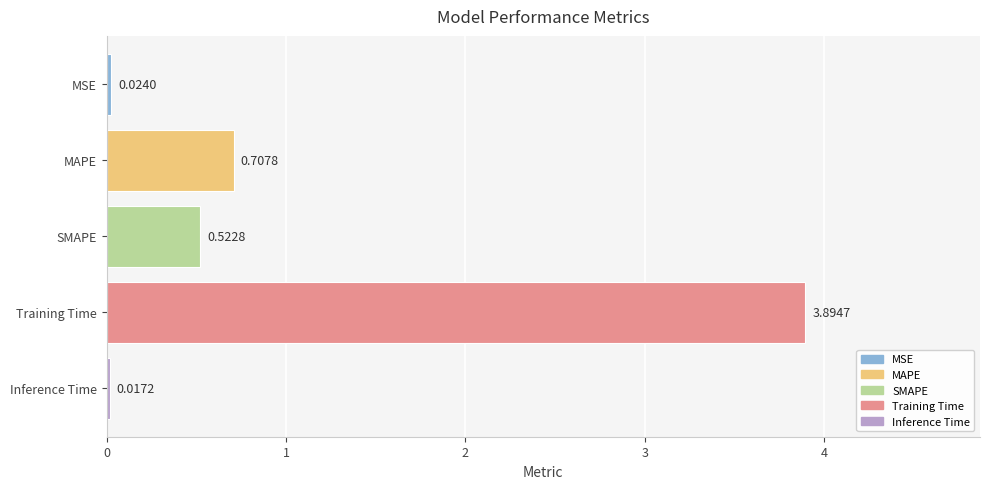

List the labels in order of value, smallest first.

Inference Time, MSE, SMAPE, MAPE, Training Time